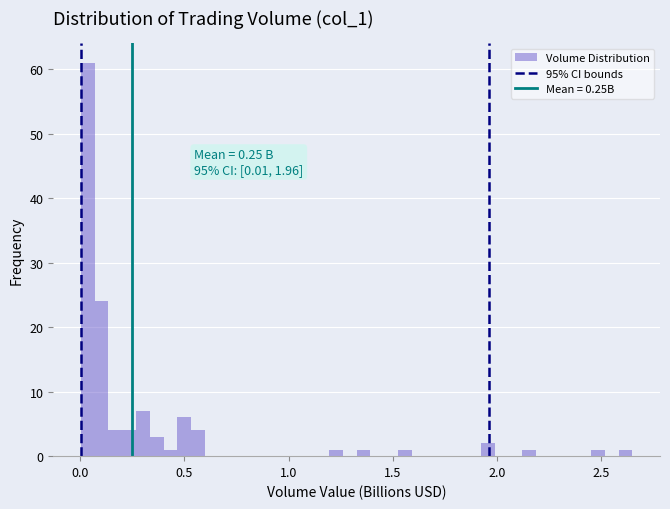

Read against the x-axis, roughly where is the centre of the tallest bar?

0.05